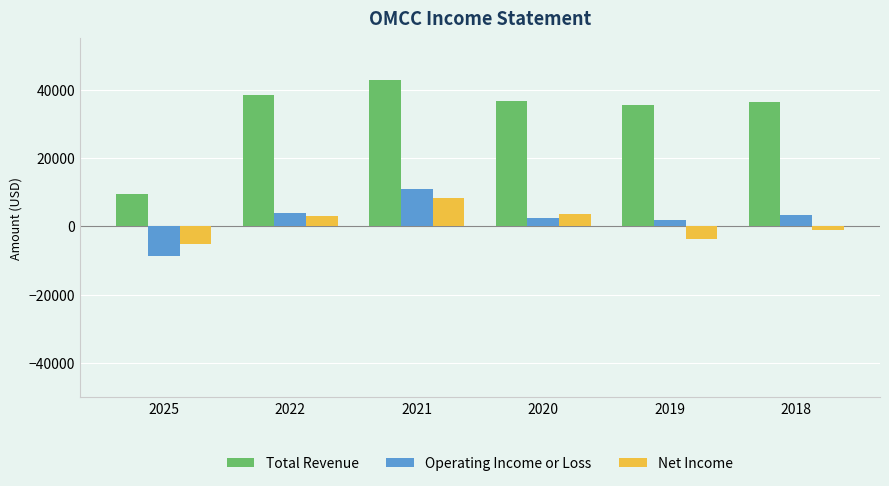

Which series has the largest total across all categories?

Total Revenue